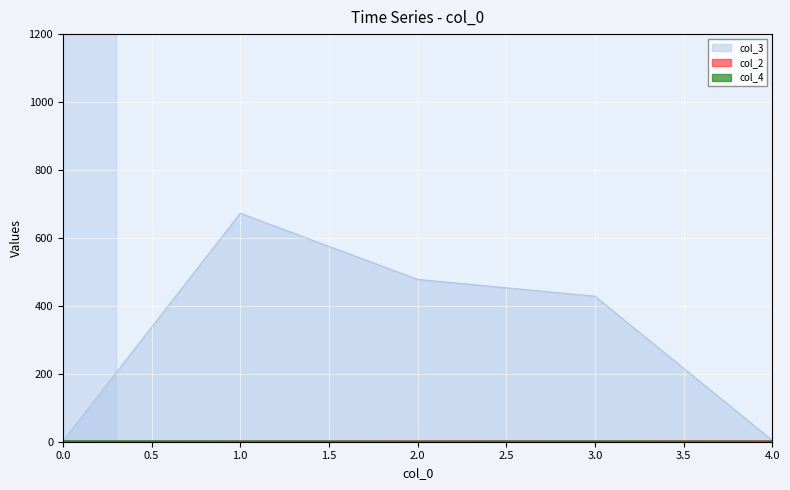

What are all the series names shown in the legend?

col_3, col_2, col_4